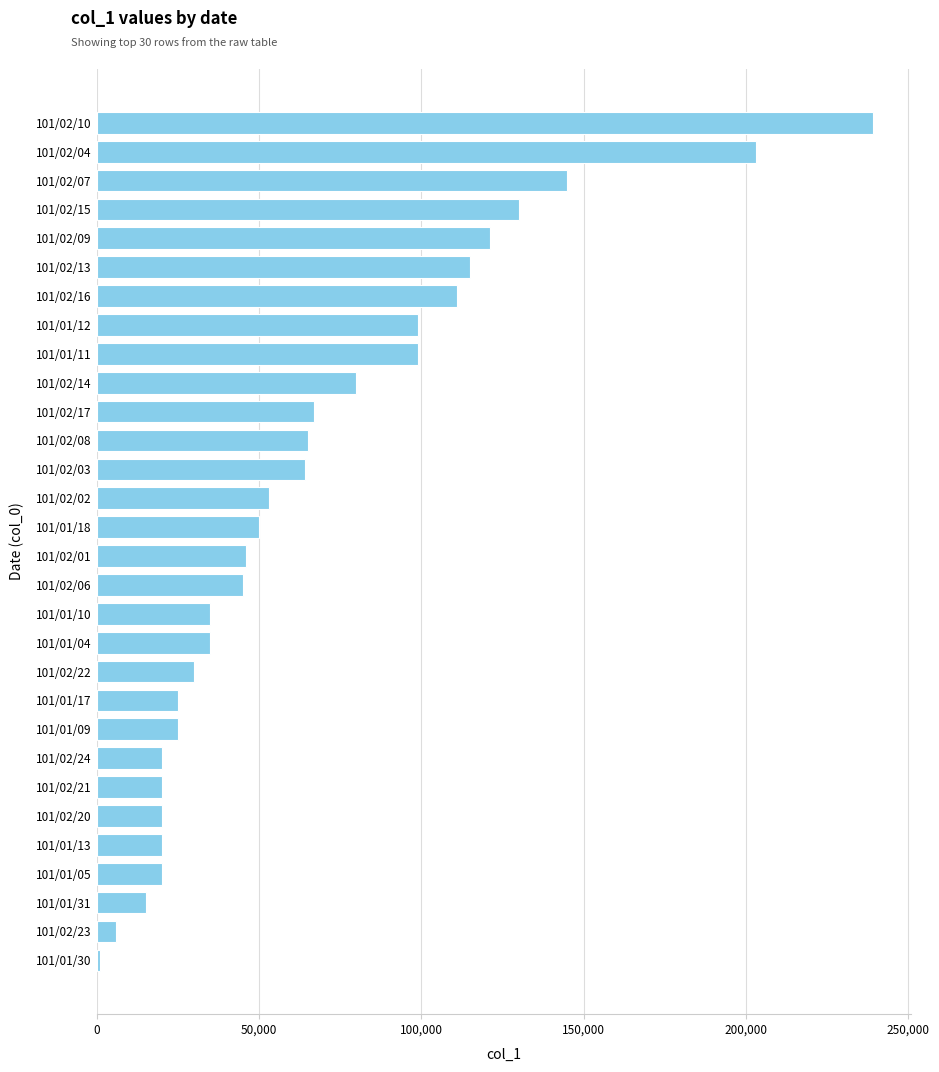

Is it true that the value at 101/02/08 is 105440?

False